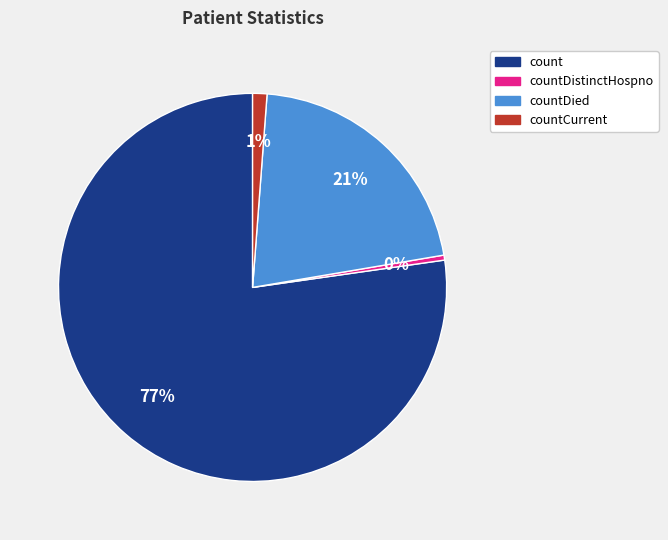

Between count and countDistinctHospno, which is larger?

count